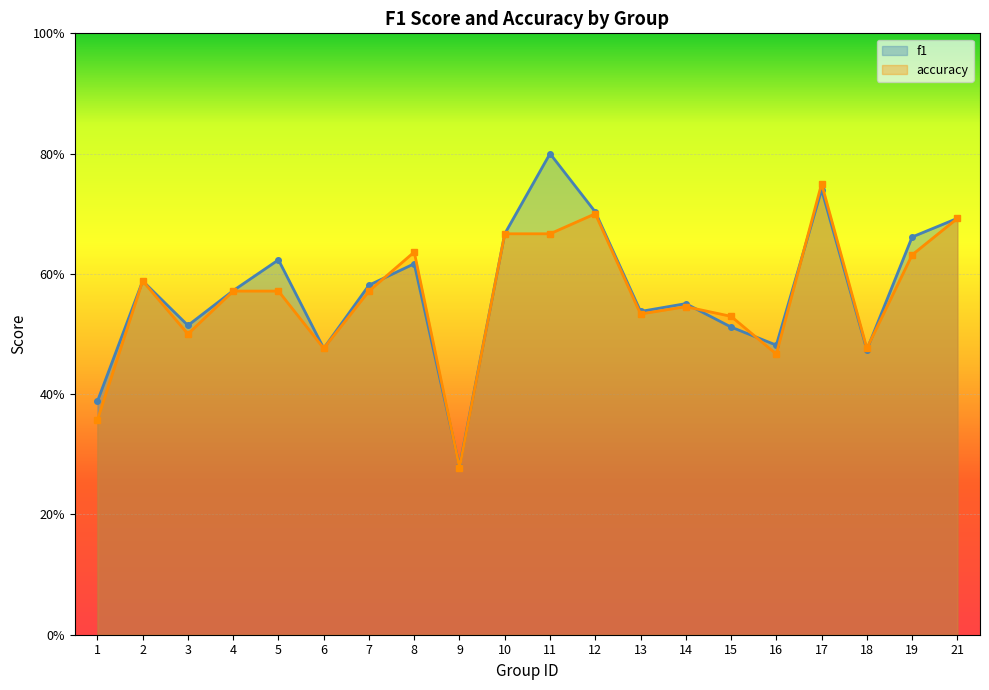

What are all the series names shown in the legend?

f1, accuracy